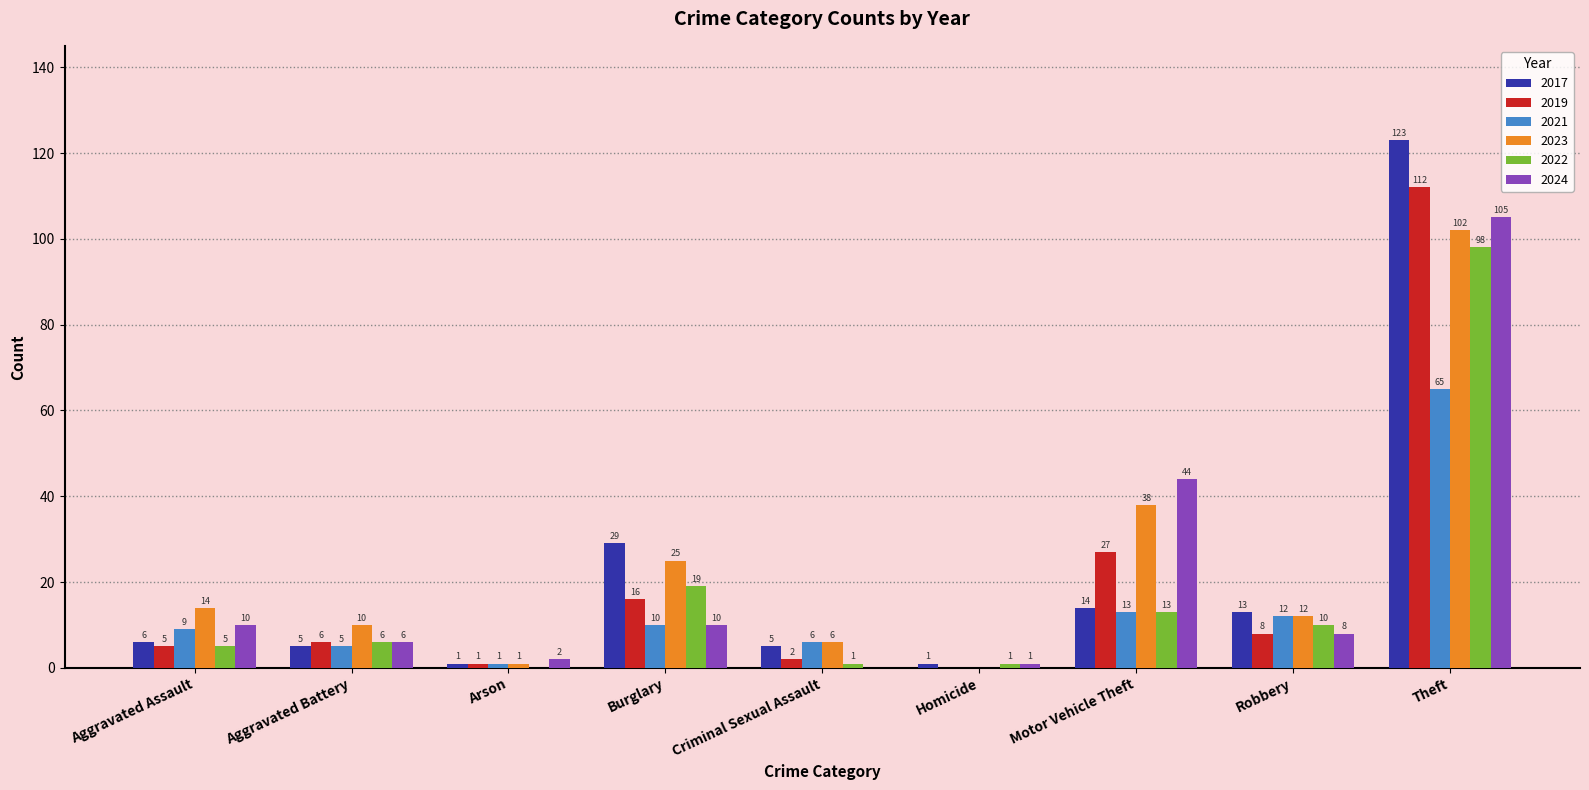

At which category is the sum across all series the highest?

Theft